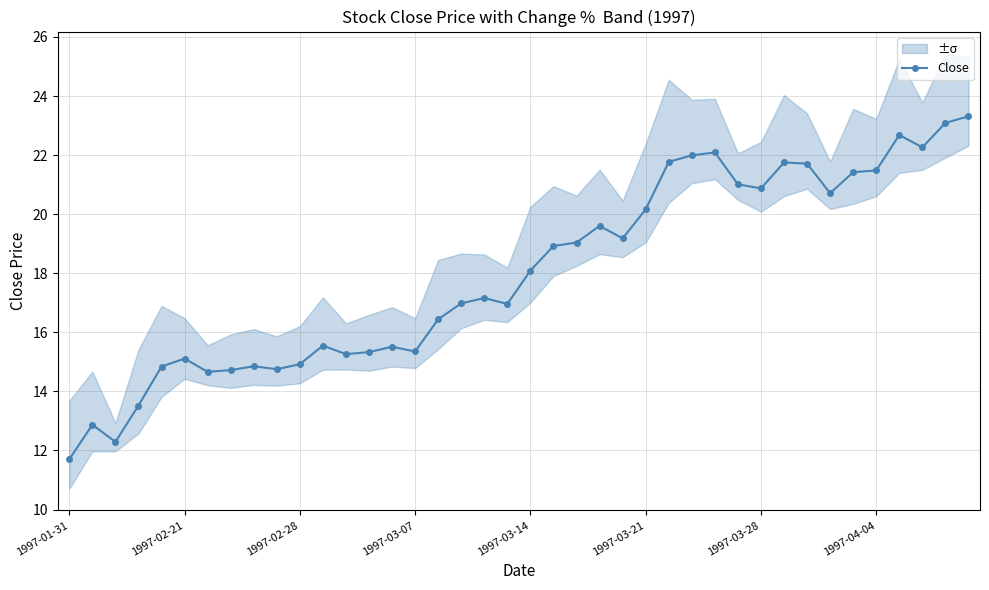

The value of Close at 1997-03-28 is 20.9. True or false?

True